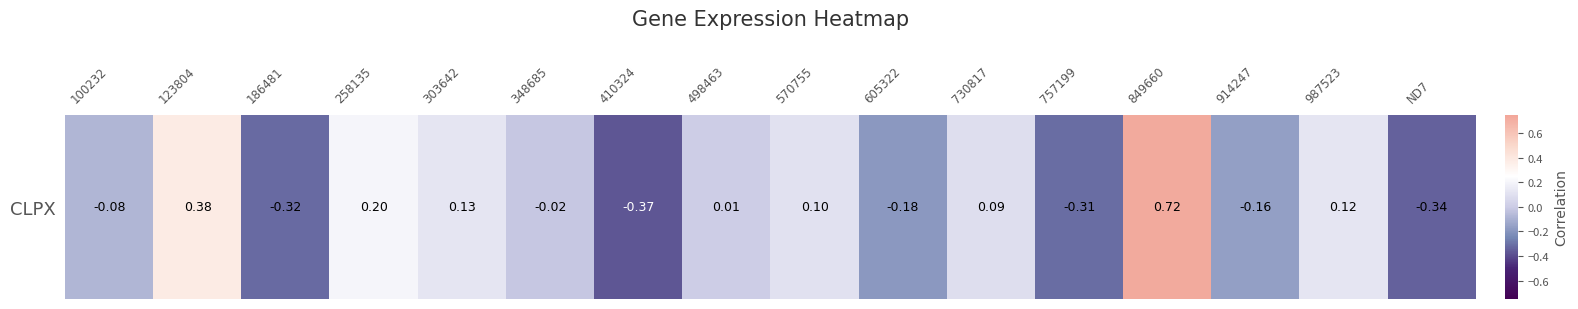

At which category does the chart reach its minimum across all series?

410324